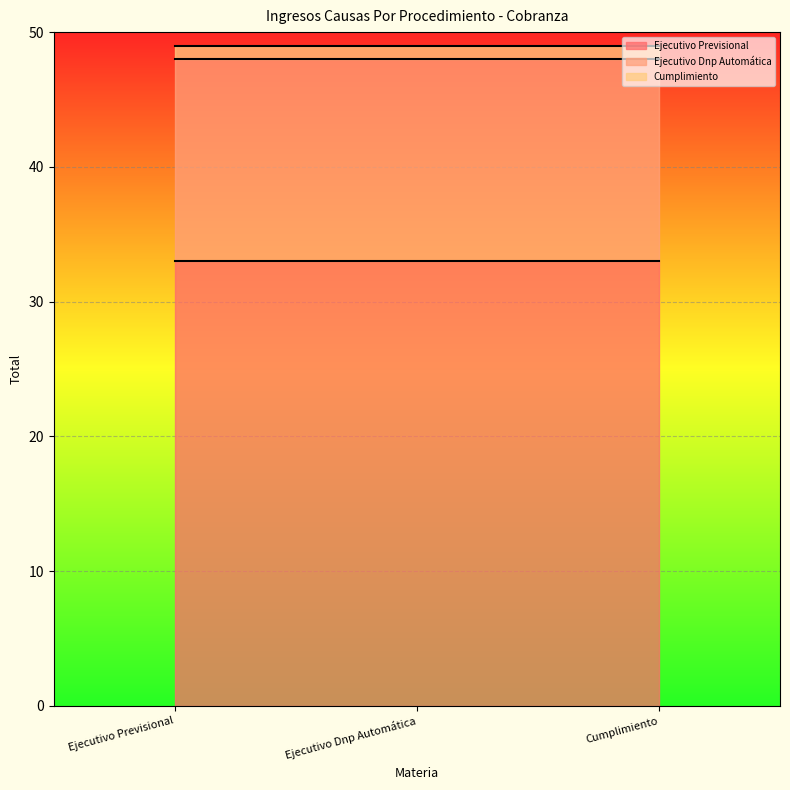

What value does the Cumplimiento series have at Cumplimiento?

1